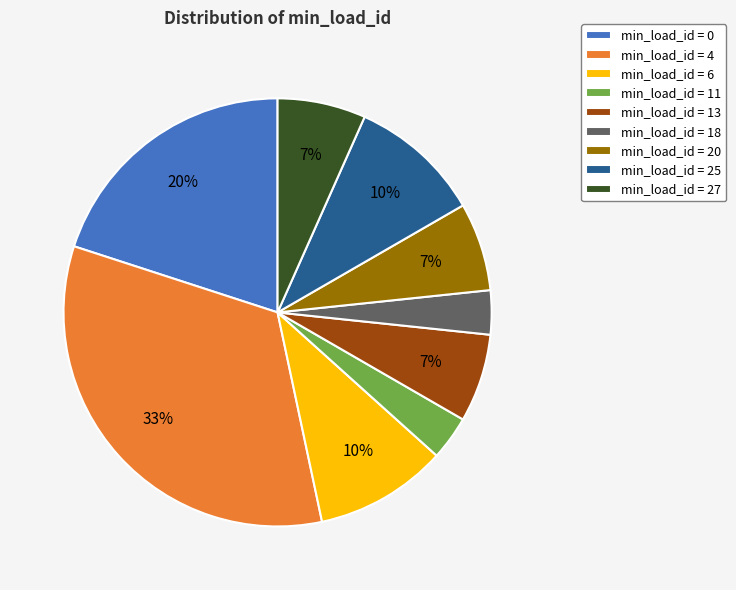

What percentage is the min_load_id = 18 slice, to the nearest percent?

3%